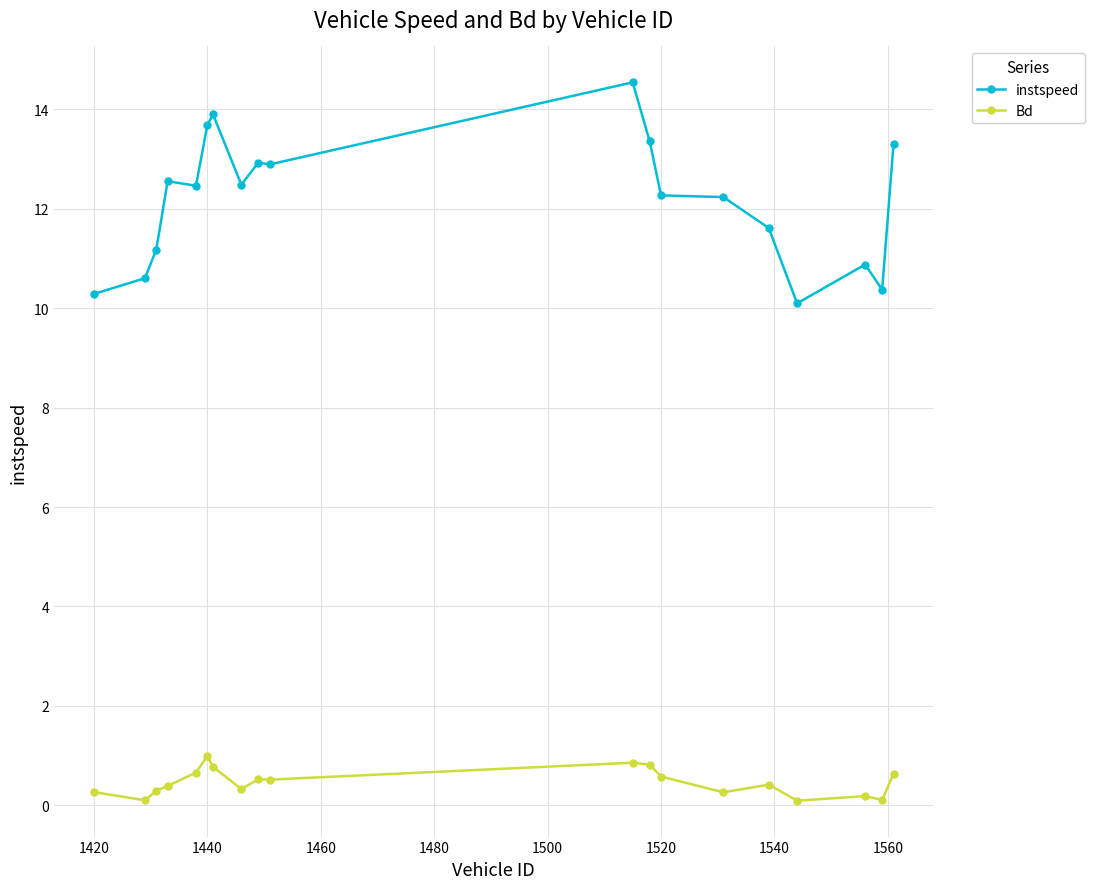

Does the chart display data point markers on the line(s)?

Yes